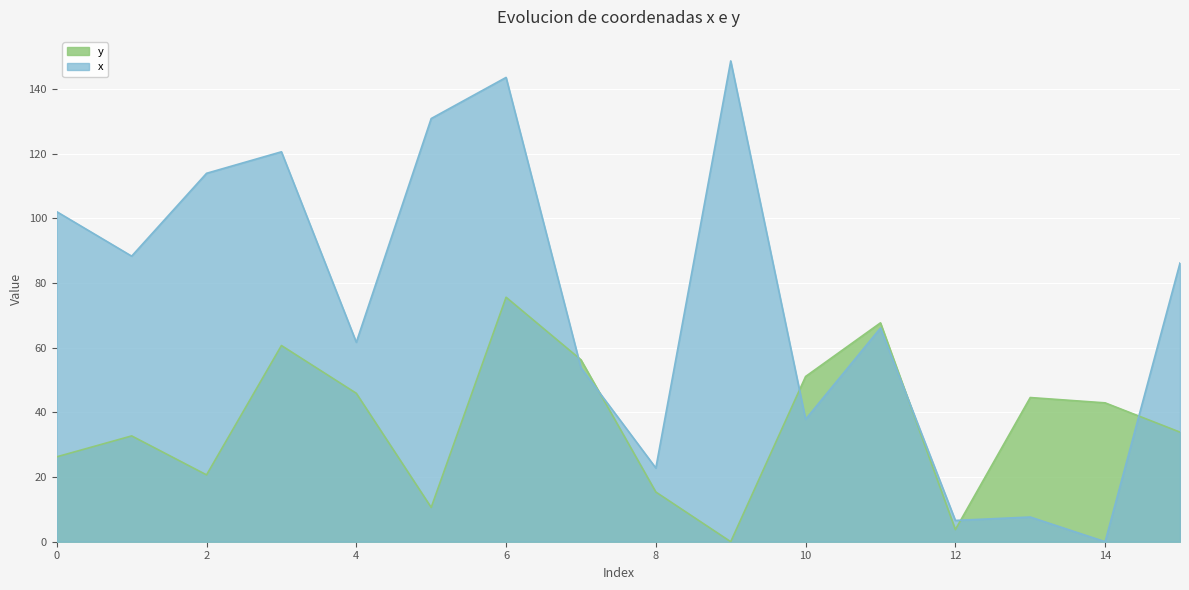

Which series has the largest total across all categories?

x